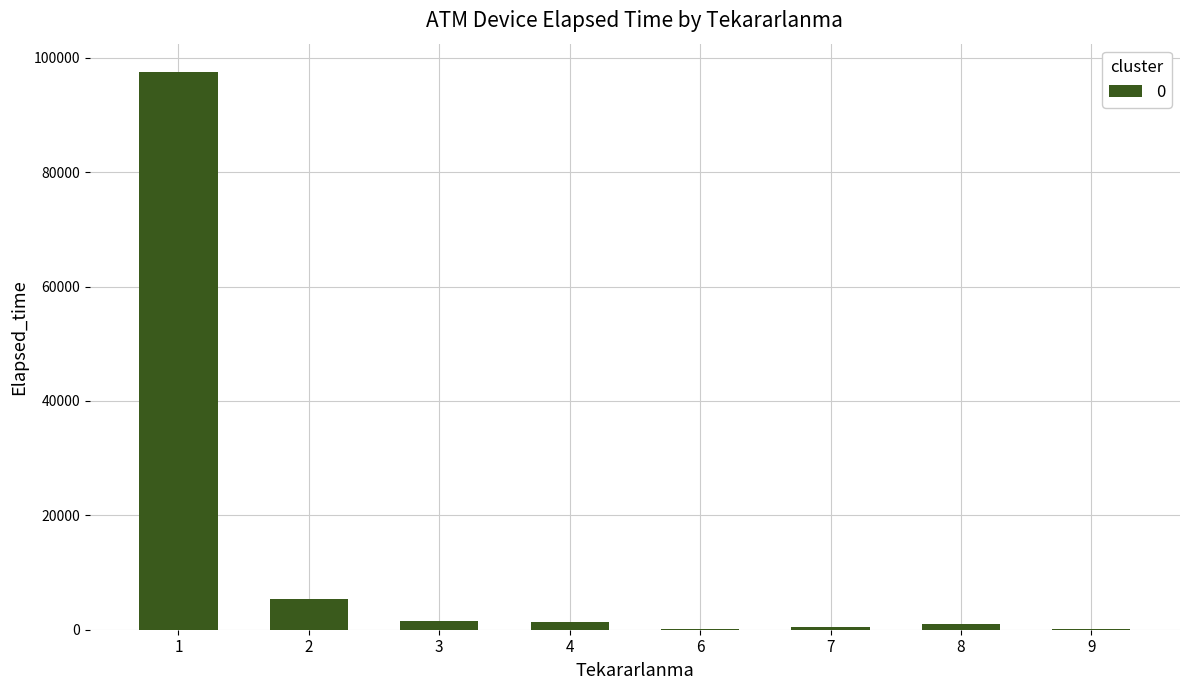

What is the maximum value shown in the chart?

97575